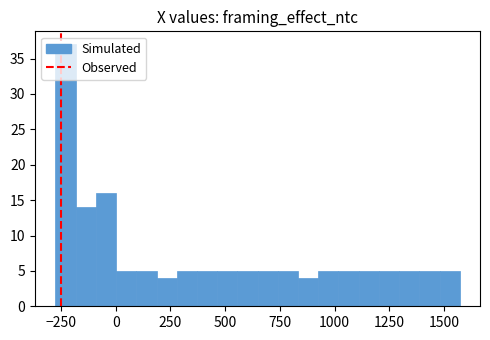

Around what value on the x-axis is the tallest bar? Give the approximate position of its centre, as read against the axis.

-250